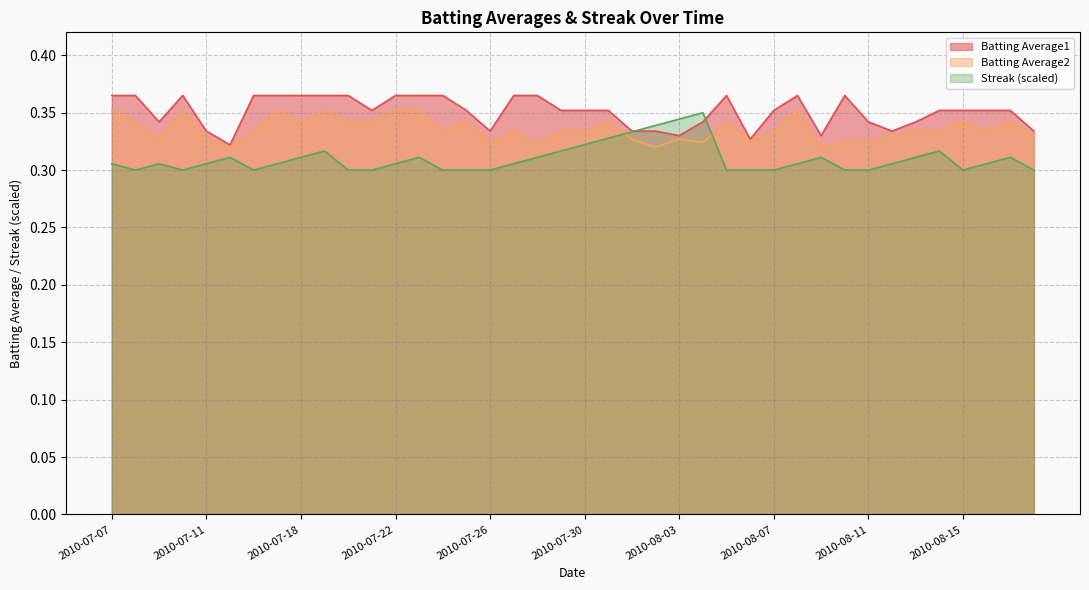

At 2010-08-16, list the series in order from largest to smallest.

Batting Average1, Batting Average2, Streak